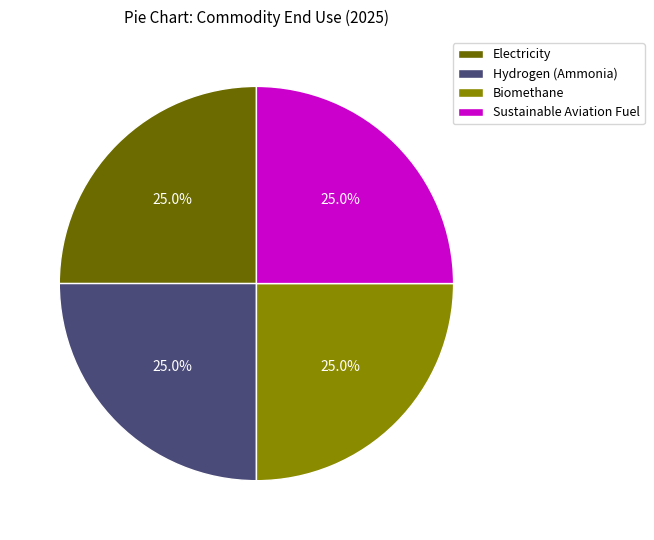

Is there any slice that represents more than half of the pie?

No